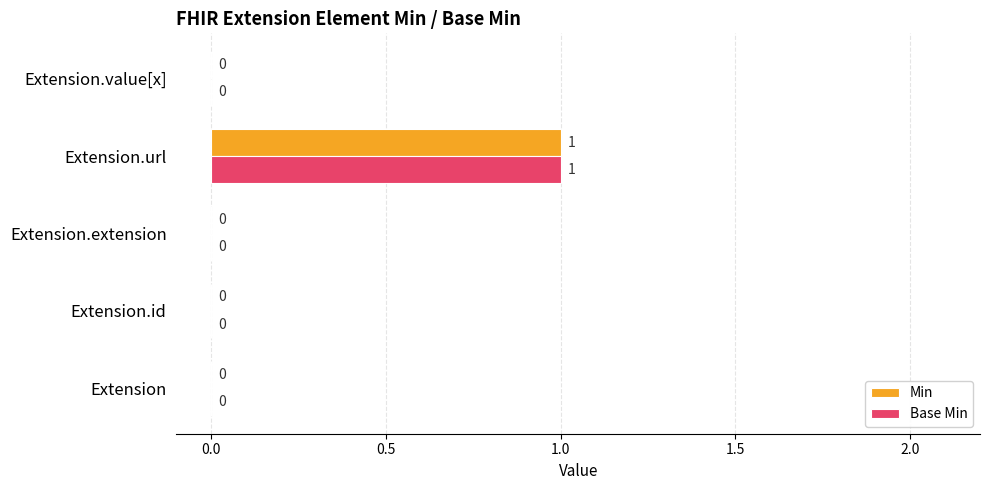

Which label corresponds to the largest value in the chart?

Extension.url